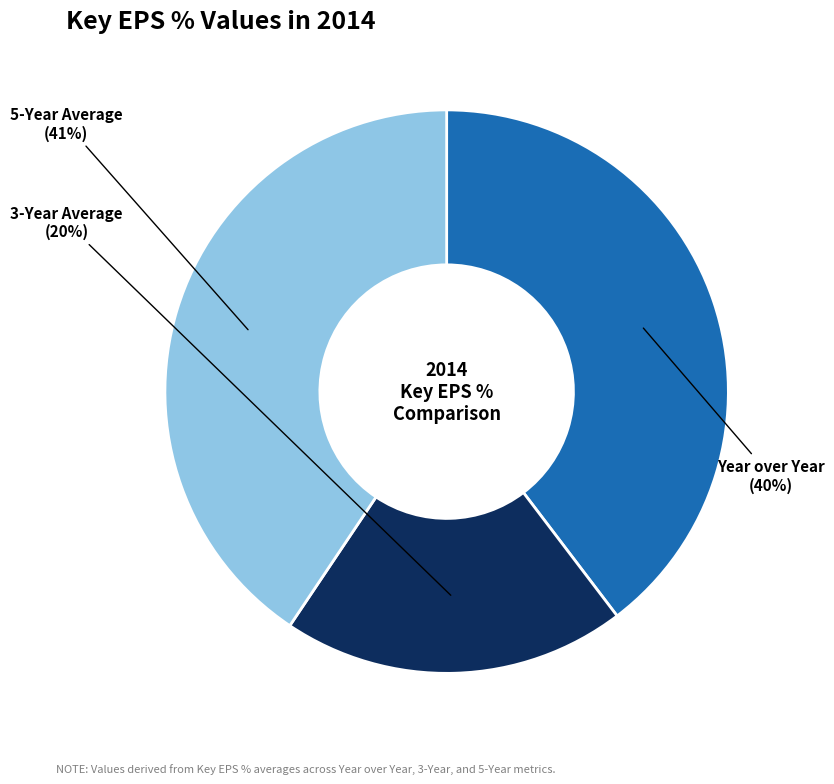

How many segments does this pie chart have?

3